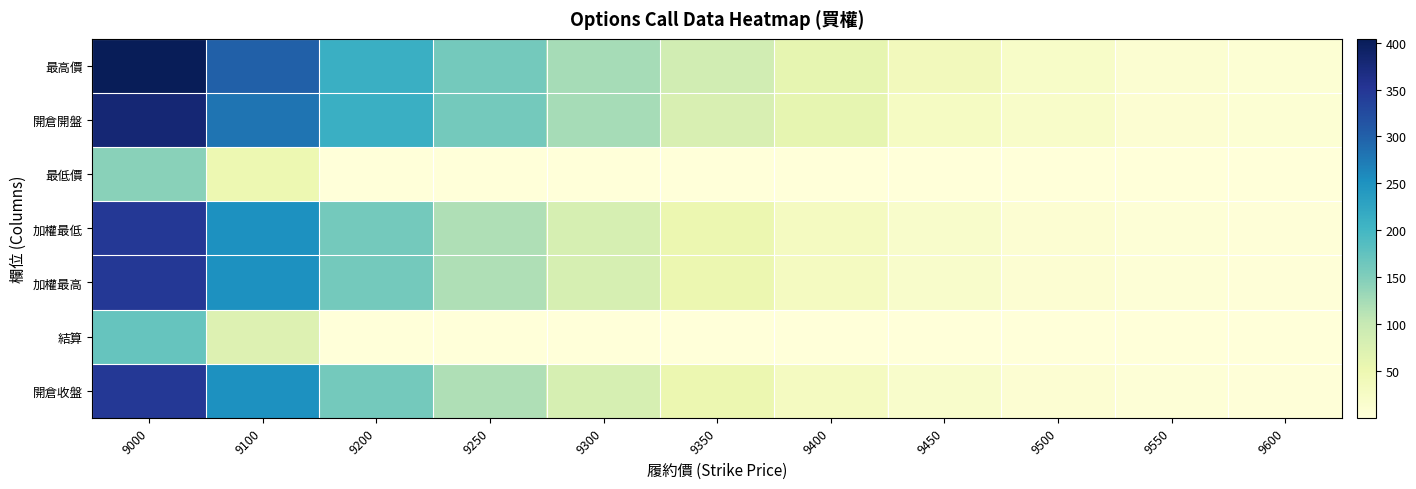

Reading left to right, transcribe all the data shown in this chart.

最高價: 9000=404.0	9100=300.0	9200=211.0	9250=161.0	9300=124.0	9350=88.0	9400=59.0	9450=36.5	9500=22.0	9550=11.0	9600=7.0
開倉開盤: 9000=380.0	9100=280.0	9200=211.0	9250=161.0	9300=124.0	9350=78.0	9400=59.0	9450=28.0	9500=20.5	9550=9.0	9600=7.0
最低價: 9000=145.0	9100=49.5	9200=0.1	9250=0.1	9300=0.1	9350=0.1	9400=0.1	9450=0.1	9500=0.1	9550=0.1	9600=0.1
加權最低: 9000=348.0	9100=251.0	9200=160.0	9250=118.0	9300=82.0	9350=52.0	9400=31.5	9450=18.0	9500=9.0	9550=4.1	9600=2.3
加權最高: 9000=348.0	9100=251.0	9200=160.0	9250=118.0	9300=82.0	9350=52.0	9400=31.5	9450=18.0	9500=9.0	9550=4.1	9600=2.3
結算: 9000=172.0	9100=72.0	9200=0.1	9250=0.2	9300=0.2	9350=0.1	9400=0.1	9450=0.1	9500=0.1	9550=0.1	9600=0.1
開倉收盤: 9000=348.0	9100=251.0	9200=160.0	9250=118.0	9300=82.0	9350=52.0	9400=31.5	9450=18.0	9500=9.0	9550=4.1	9600=2.3